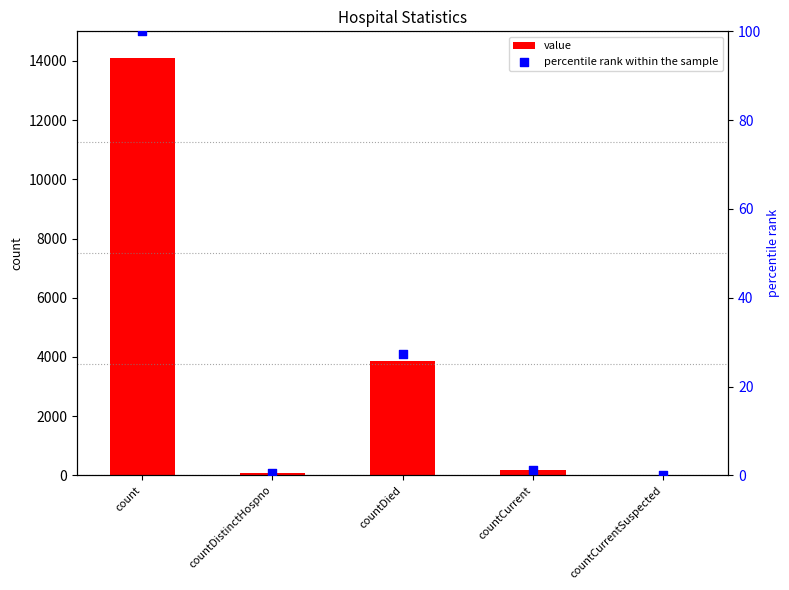

Which series has the largest Y range (max minus min)?

value